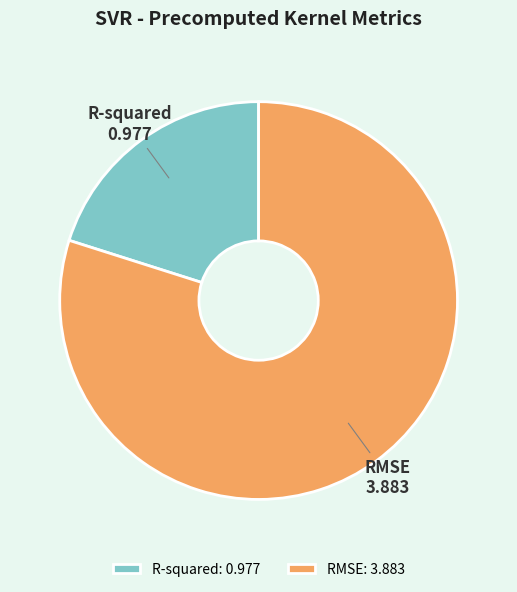

Which category has the smallest portion of the pie?

R-squared